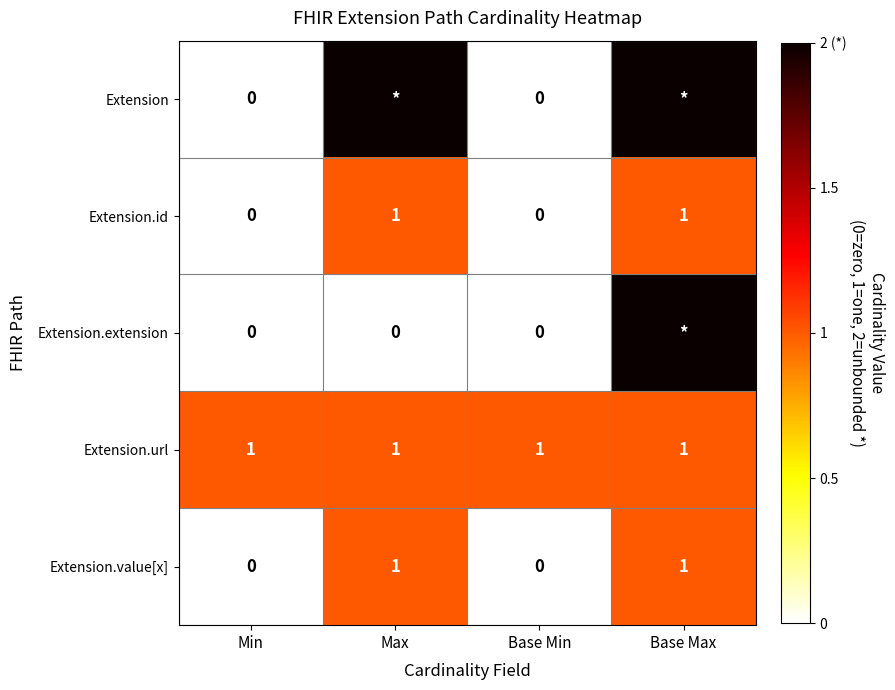

Is the value of Extension.value[x] at Base Max greater than the value of Extension at Base Min?

Yes